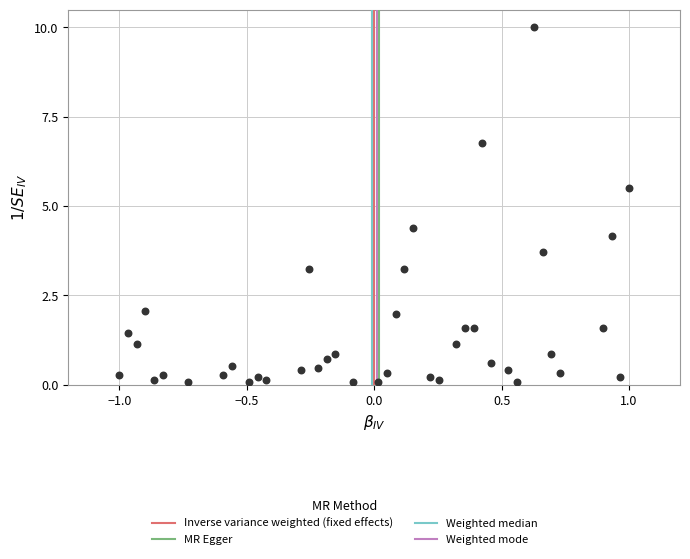

What is the range of Y values (max minus min)?

9.9